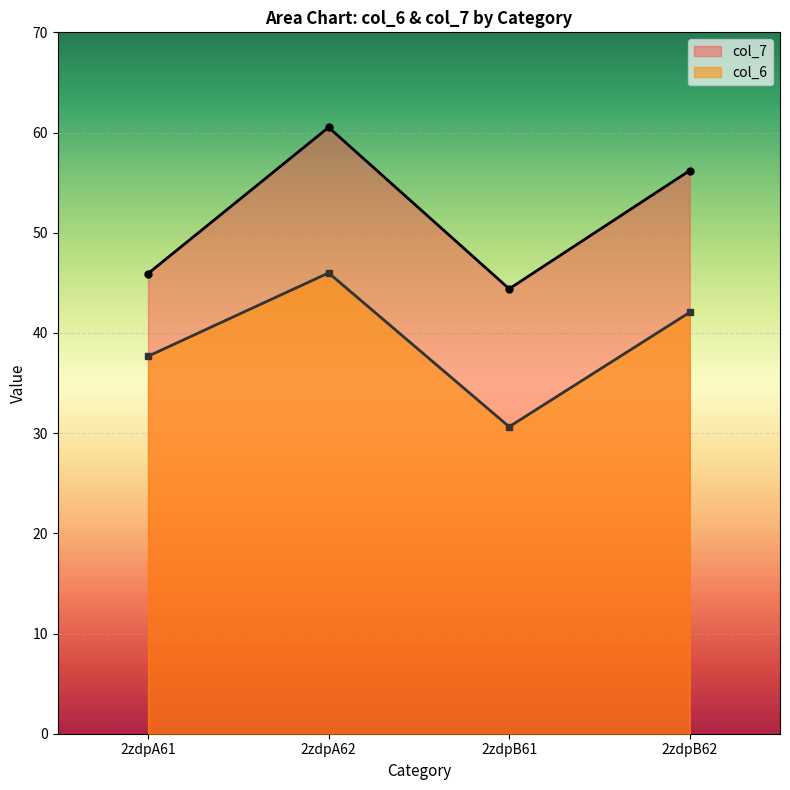

What is the difference between the second highest and minimum values in the col_7 series?

11.8